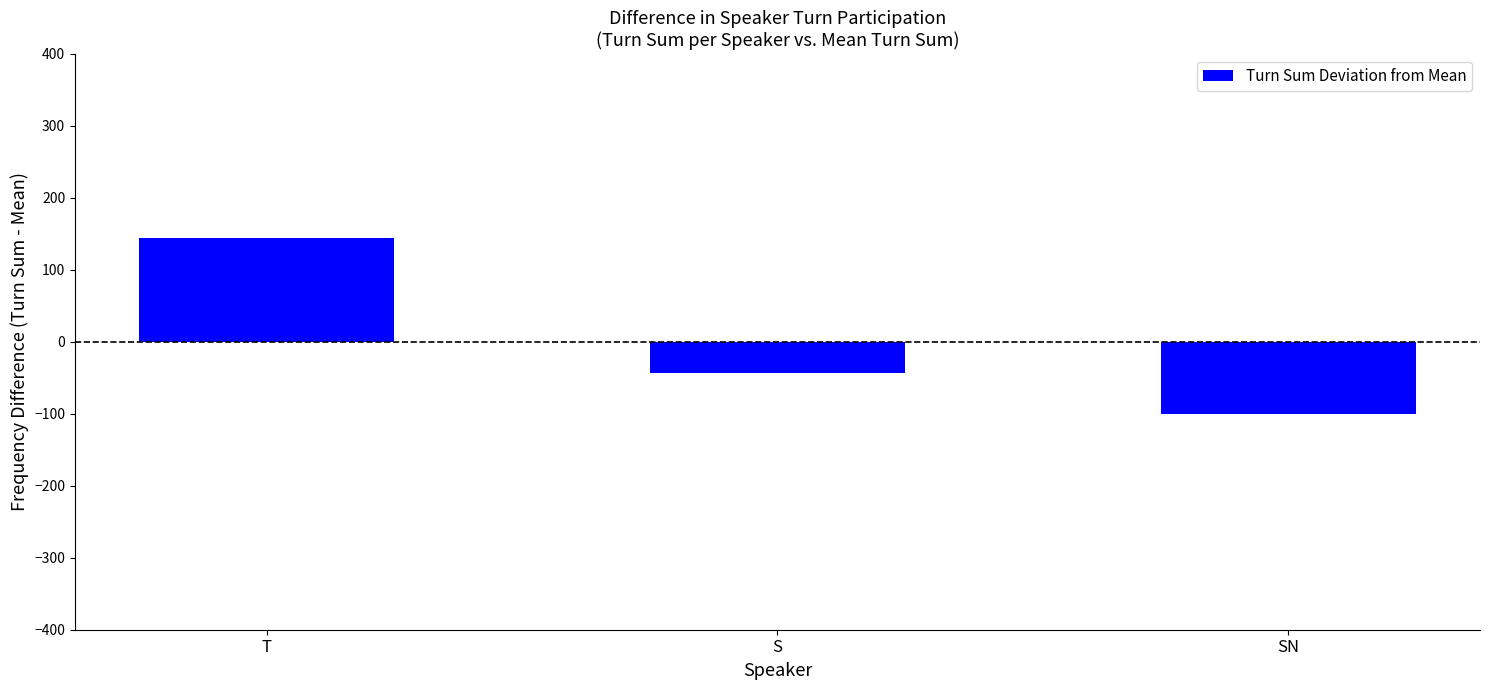

What is the label of the 2nd bar from the right?

S